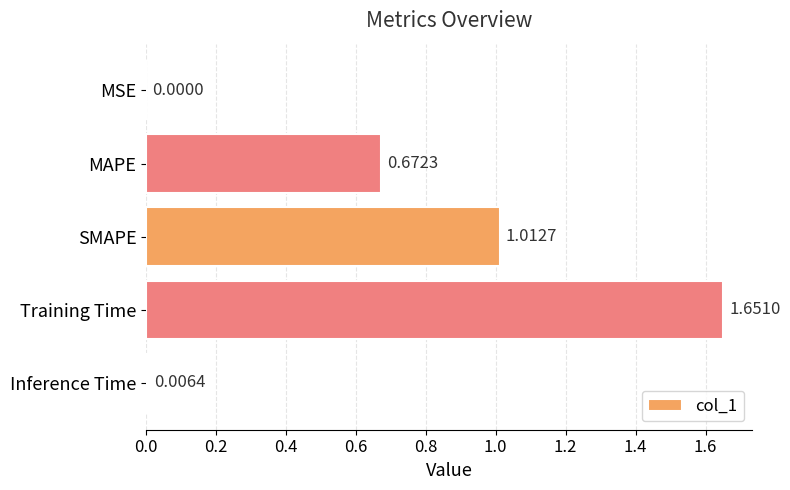

Where is the data nearest to the value 0?

MSE